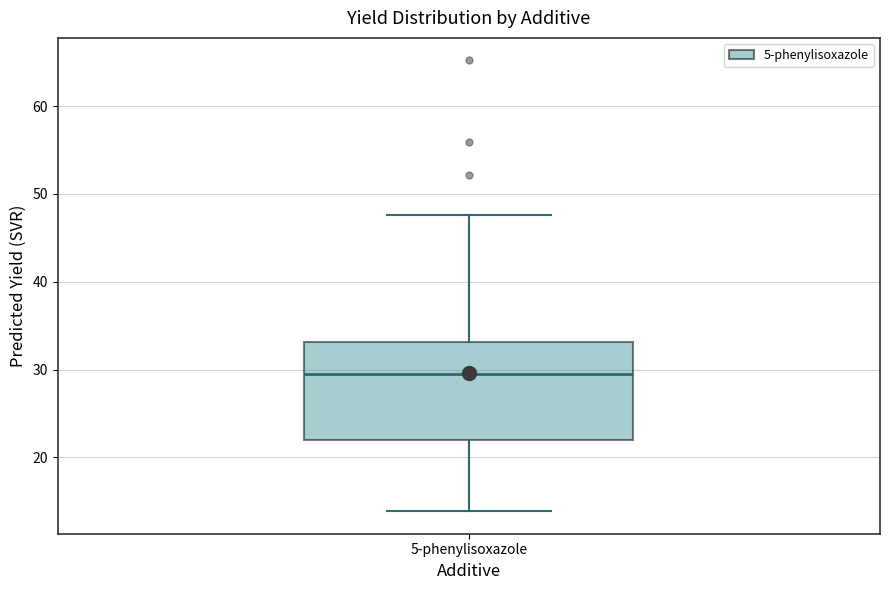

Where does the upper whisker of the box for 5-phenylisoxazole end on the y-axis? The values are not printed on the chart, so give them approximately, as read against the axis.

48